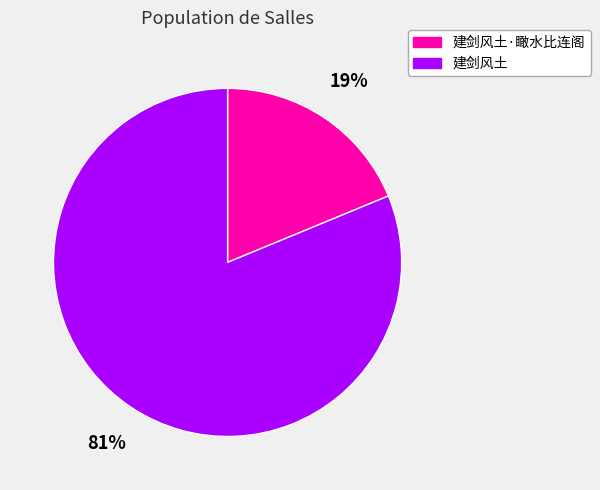

Is it true that 建剑风土 is 81% of the pie?

True